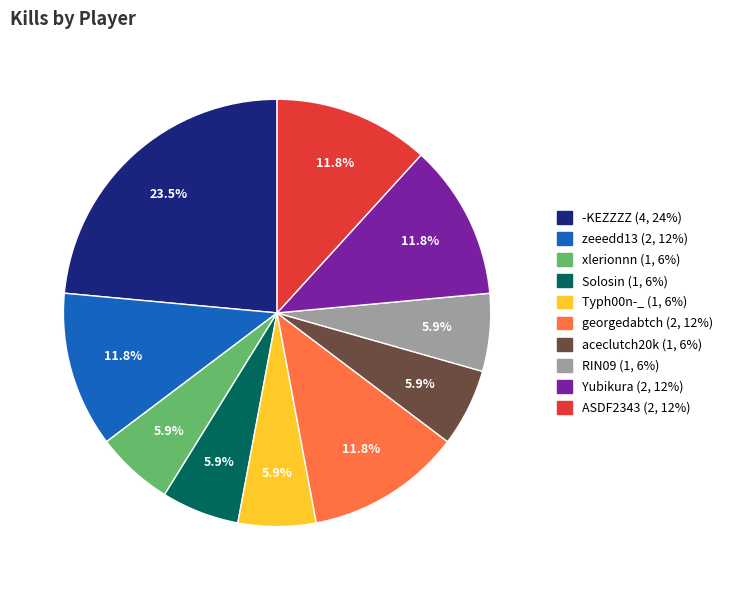

Combined, do ASDF2343 and Solosin account for over 50%?

No